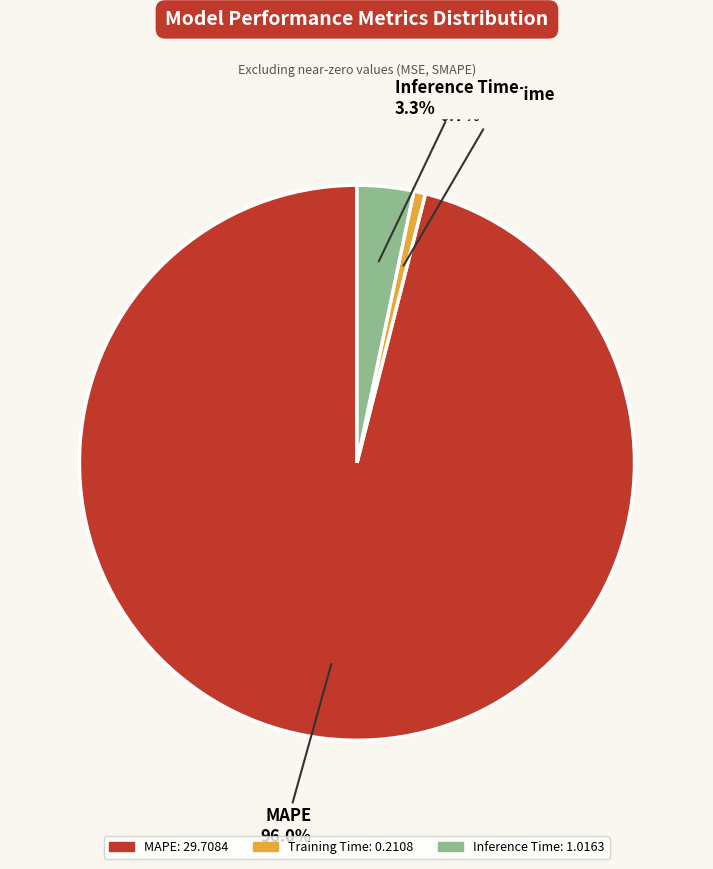

Which category has the biggest portion of the pie?

MAPE